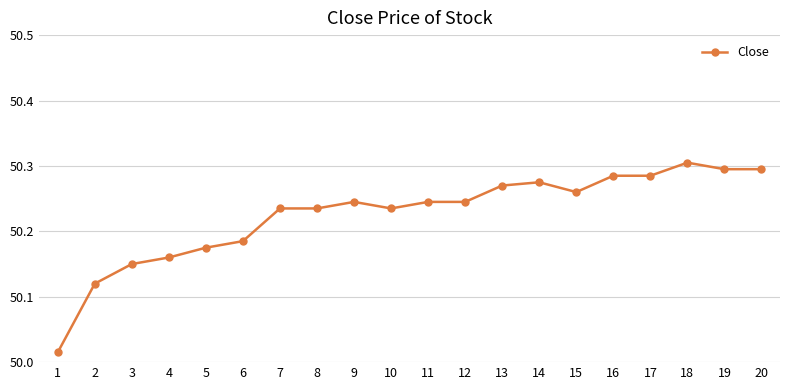

Between 17 and 18, which is larger?

18